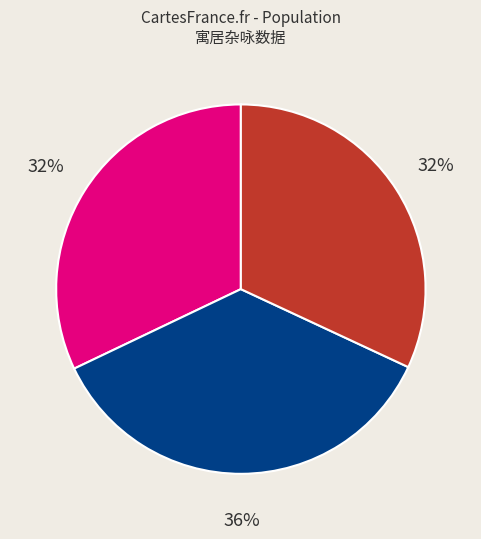

Is there a majority slice in this chart?

No